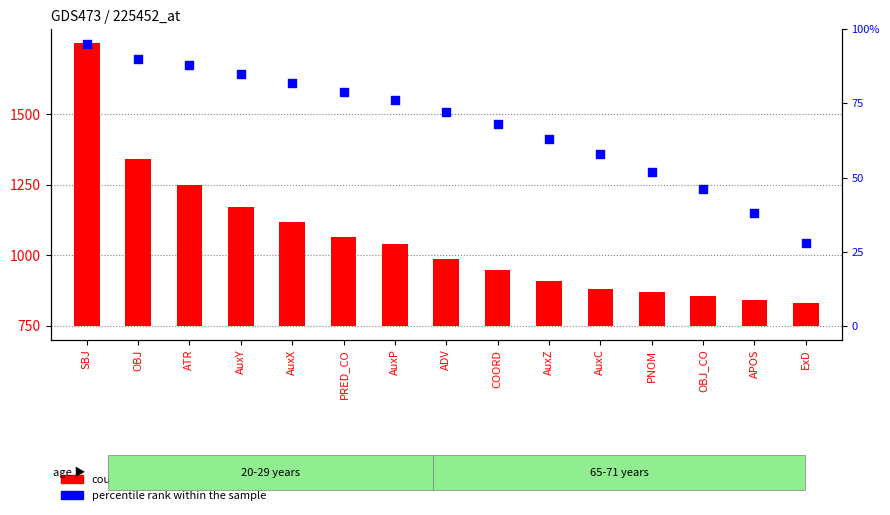

Which series contains the lowest Y value?

count